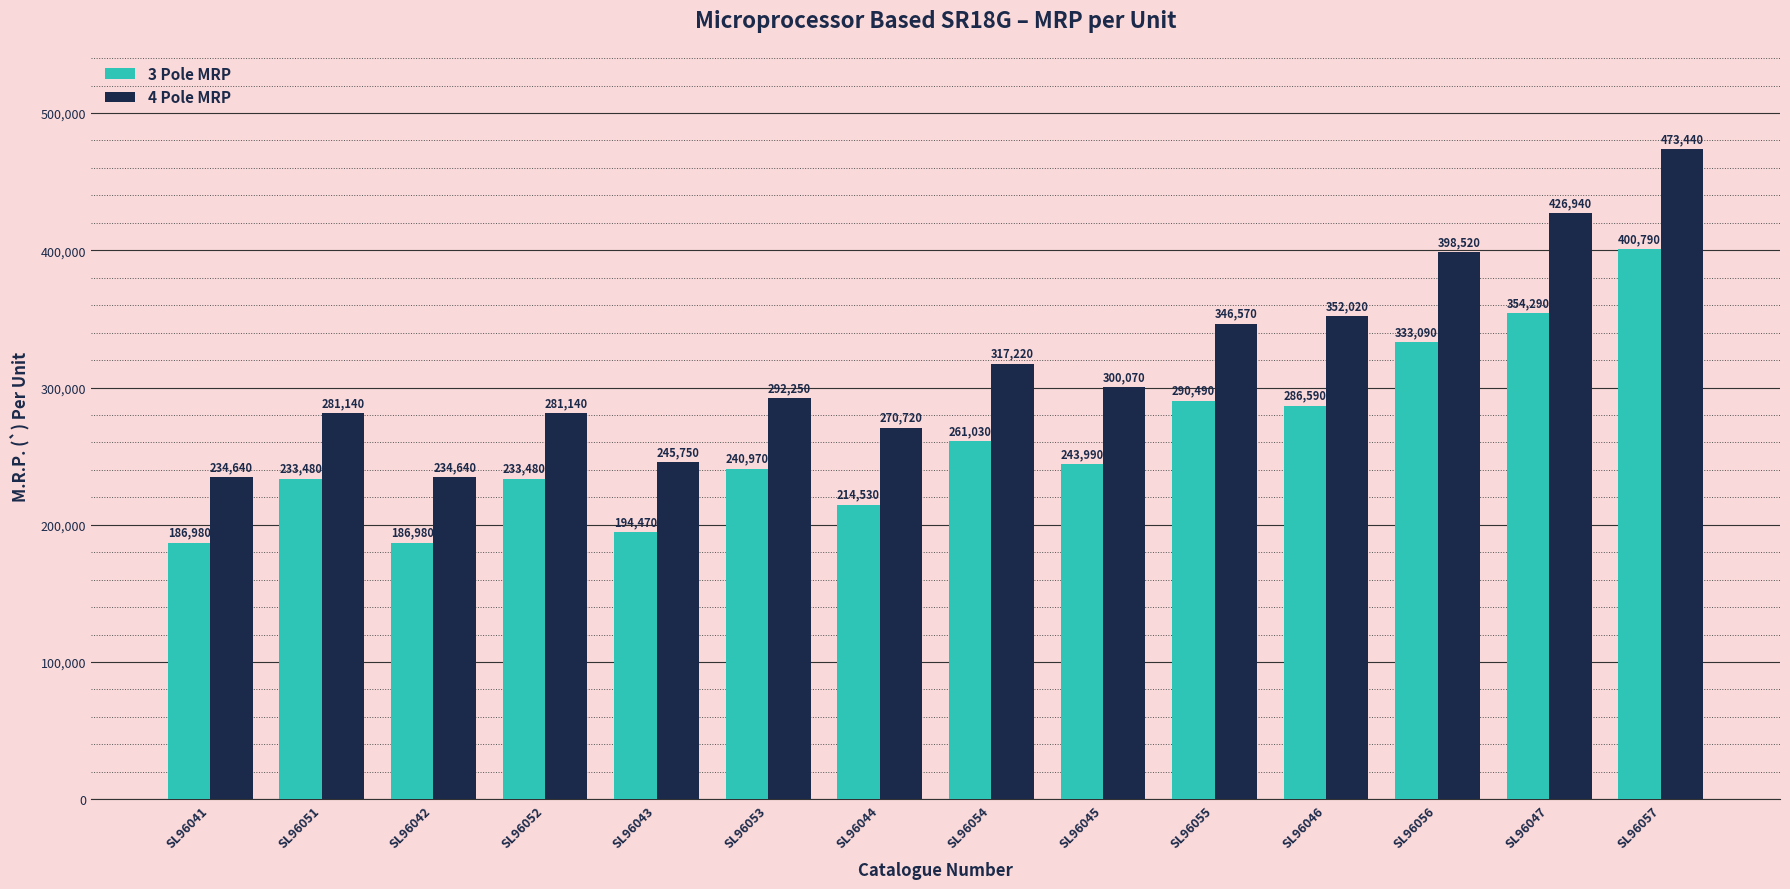

Reading left to right, what are all the values shown in this chart?

3 Pole MRP: SL96041=186980	SL96051=233480	SL96042=186980	SL96052=233480	SL96043=194470	SL96053=240970	SL96044=214530	SL96054=261030	SL96045=243990	SL96055=290490	SL96046=286590	SL96056=333090	SL96047=354290	SL96057=400790
4 Pole MRP: SL96041=234640	SL96051=281140	SL96042=234640	SL96052=281140	SL96043=245750	SL96053=292250	SL96044=270720	SL96054=317220	SL96045=300070	SL96055=346570	SL96046=352020	SL96056=398520	SL96047=426940	SL96057=473440